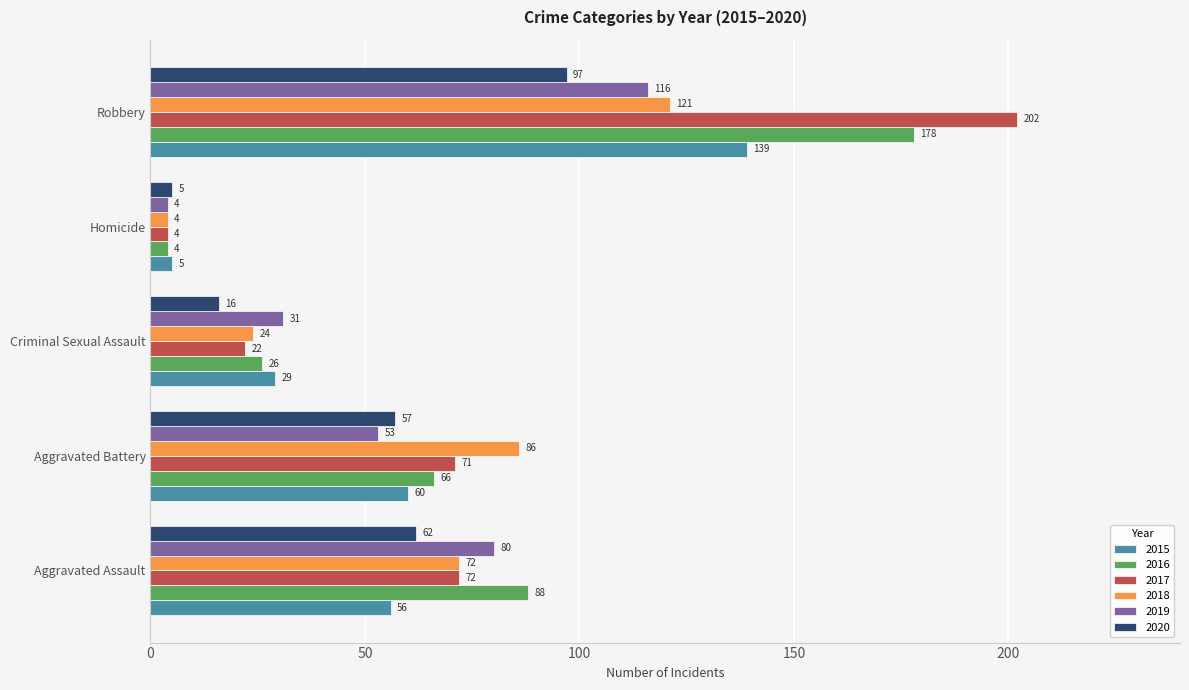

What is the minimum value shown in the chart?

4